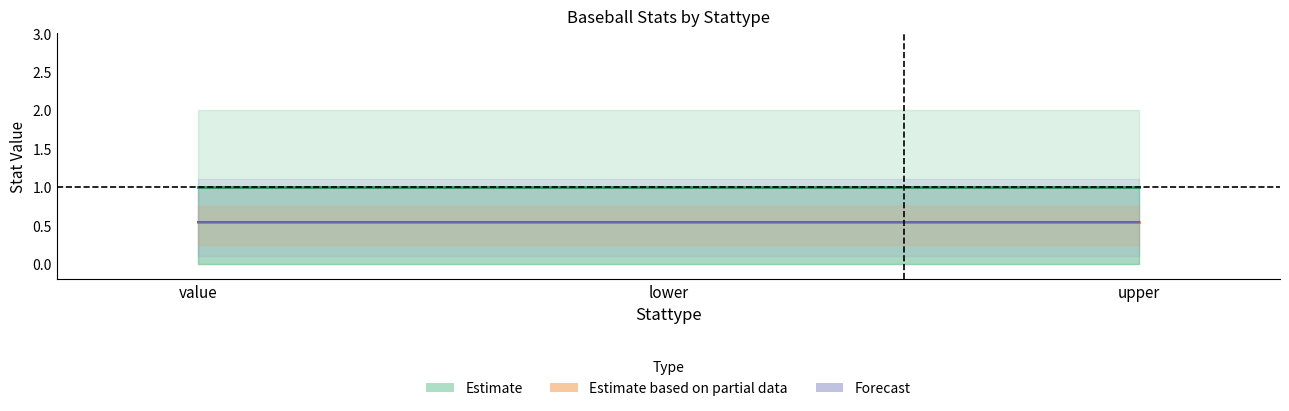

What is the difference between the highest and lowest values at upper?

2